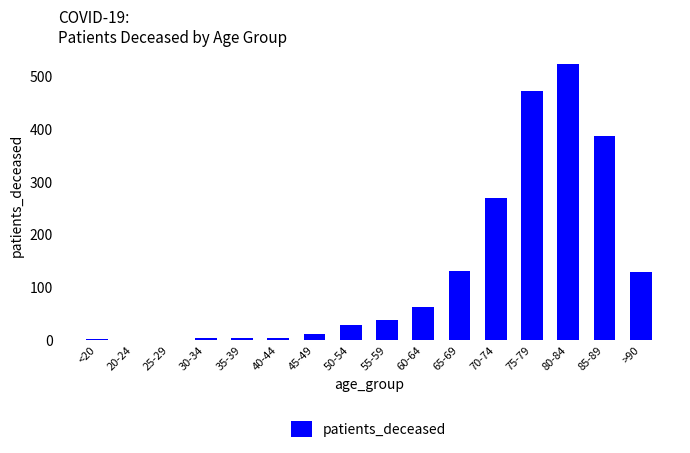

What is the average value?

129